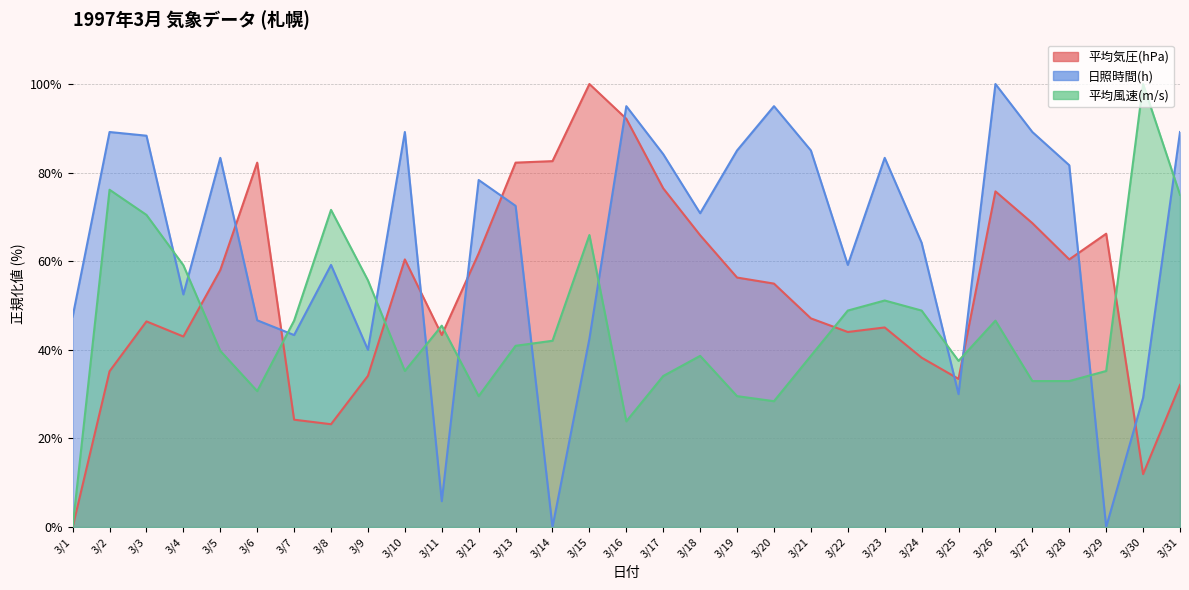

Reading right to left, extract all data points from this chart.

平均気圧(hPa): 3/31=32.1	3/30=11.9	3/29=66.2	3/28=60.4	3/27=68.6	3/26=75.8	3/25=33.4	3/24=38.2	3/23=45.1	3/22=44.0	3/21=47.1	3/20=54.9	3/19=56.3	3/18=65.9	3/17=76.5	3/16=92.2	3/15=100.0	3/14=82.6	3/13=82.3	3/12=61.8	3/11=43.3	3/10=60.4	3/9=34.1	3/8=23.2	3/7=24.2	3/6=82.3	3/5=58.0	3/4=43.0	3/3=46.4	3/2=35.2	3/1=0.0
日照時間(h): 3/31=89.2	3/30=29.2	3/29=0.0	3/28=81.7	3/27=89.2	3/26=100.0	3/25=30.0	3/24=64.2	3/23=83.3	3/22=59.2	3/21=85.0	3/20=95.0	3/19=85.0	3/18=70.8	3/17=84.2	3/16=95.0	3/15=42.5	3/14=0.0	3/13=72.5	3/12=78.3	3/11=5.8	3/10=89.2	3/9=40.0	3/8=59.2	3/7=43.3	3/6=46.7	3/5=83.3	3/4=52.5	3/3=88.3	3/2=89.2	3/1=47.5
平均風速(m/s): 3/31=75.0	3/30=100.0	3/29=35.2	3/28=33.0	3/27=33.0	3/26=46.6	3/25=37.5	3/24=48.9	3/23=51.1	3/22=48.9	3/21=38.6	3/20=28.4	3/19=29.5	3/18=38.6	3/17=34.1	3/16=23.9	3/15=65.9	3/14=42.0	3/13=40.9	3/12=29.5	3/11=45.5	3/10=35.2	3/9=55.7	3/8=71.6	3/7=46.6	3/6=30.7	3/5=39.8	3/4=59.1	3/3=70.5	3/2=76.1	3/1=0.0